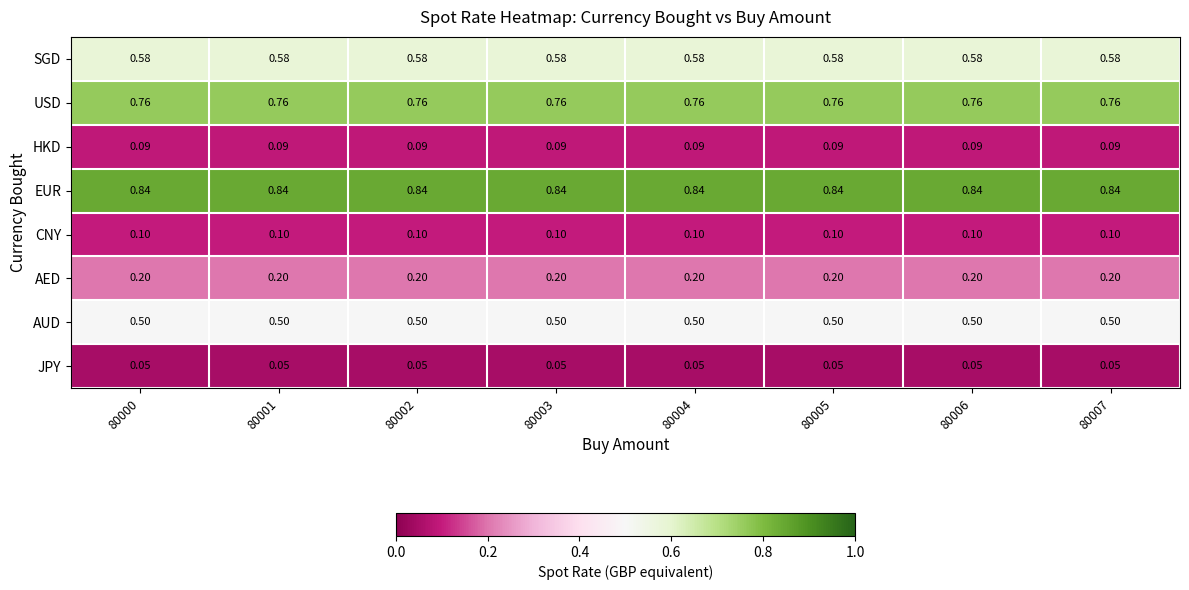

Which series has the largest total across all categories?

EUR